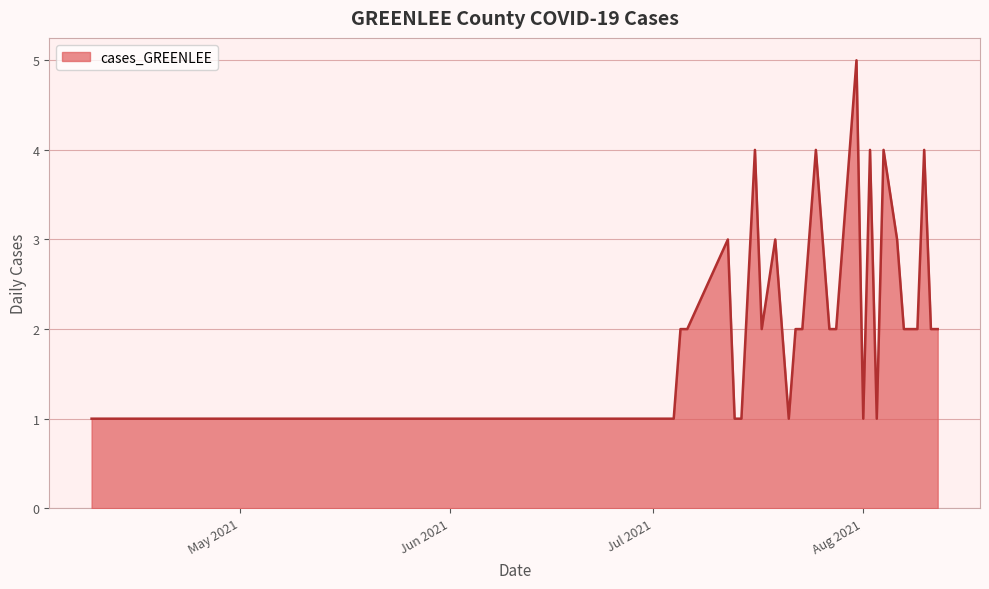

What is the greatest value displayed?

5